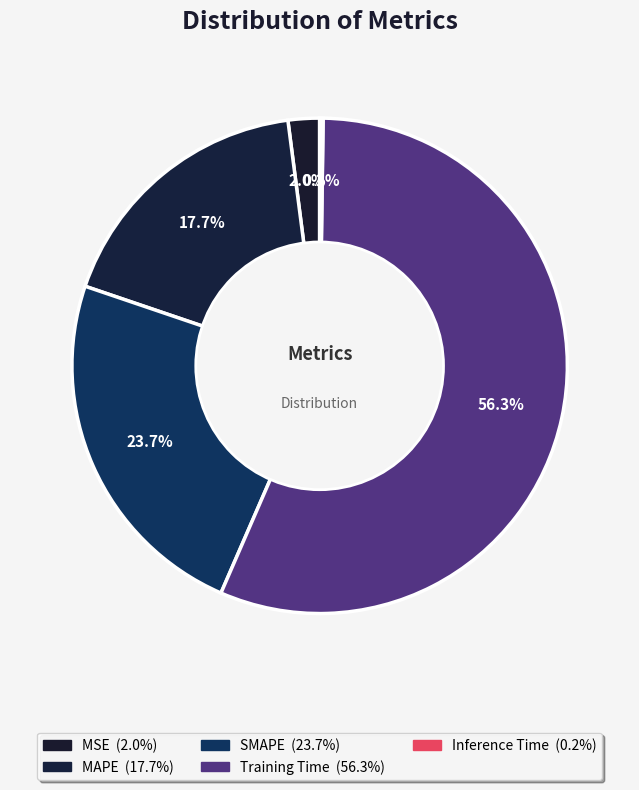

What percentage is NOT represented by MSE?

98.0%